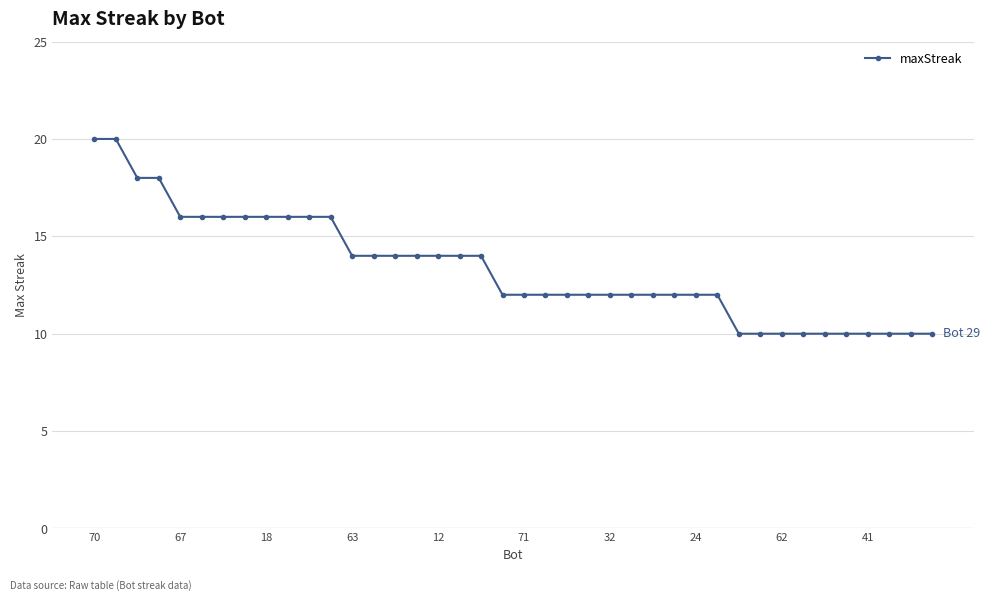

Reading left to right, list all the values displayed in this chart.

20	20	18	18	16	16	16	16	16	16	16	16	14	14	14	14	14	14	14	12	12	12	12	12	12	12	12	12	12	12	10	10	10	10	10	10	10	10	10	10